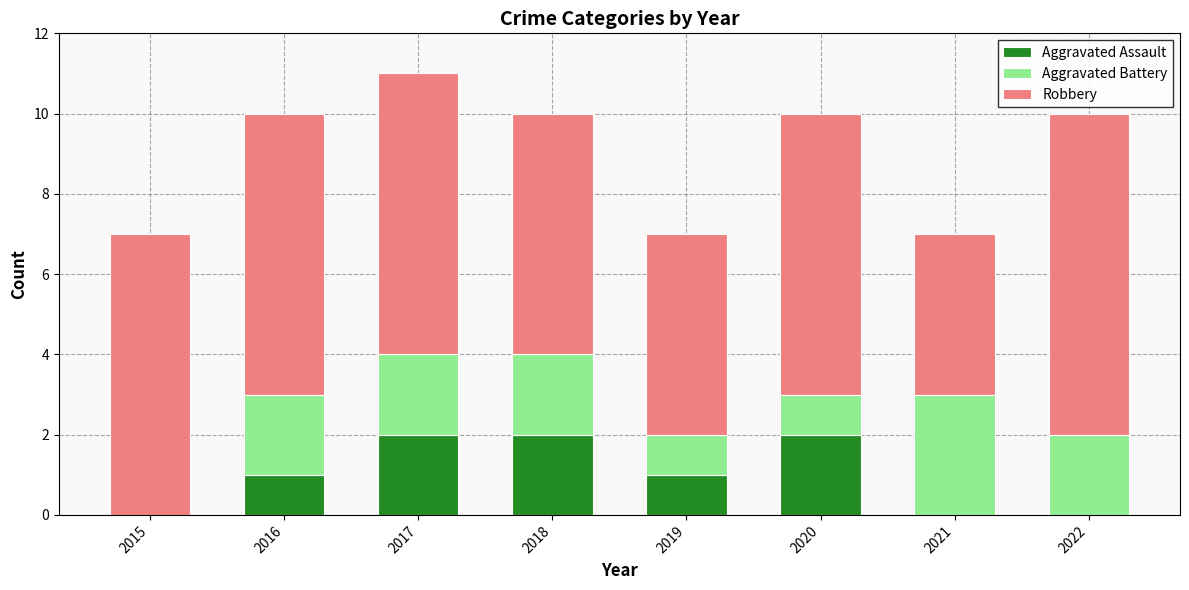

The Aggravated Assault series shows 2 at 2020. True or false?

True